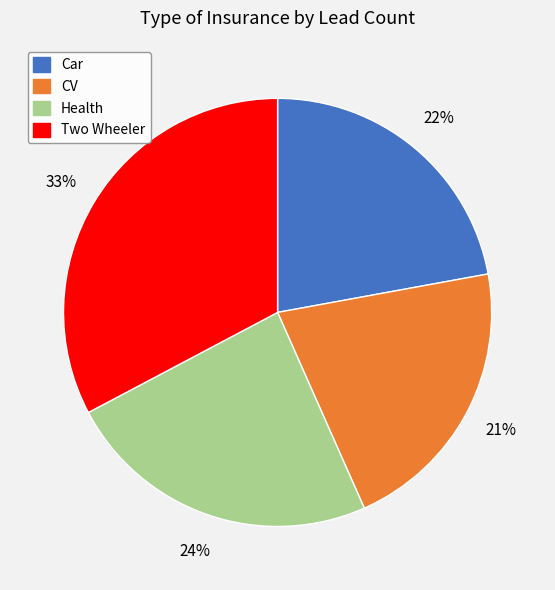

The Two Wheeler slice represents 33% of the pie. True or false?

True